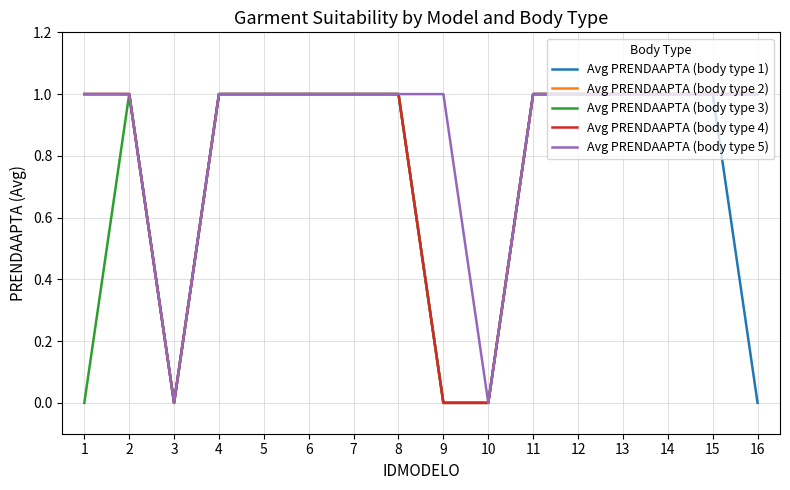

Is this an area chart (filled region under the line)?

No